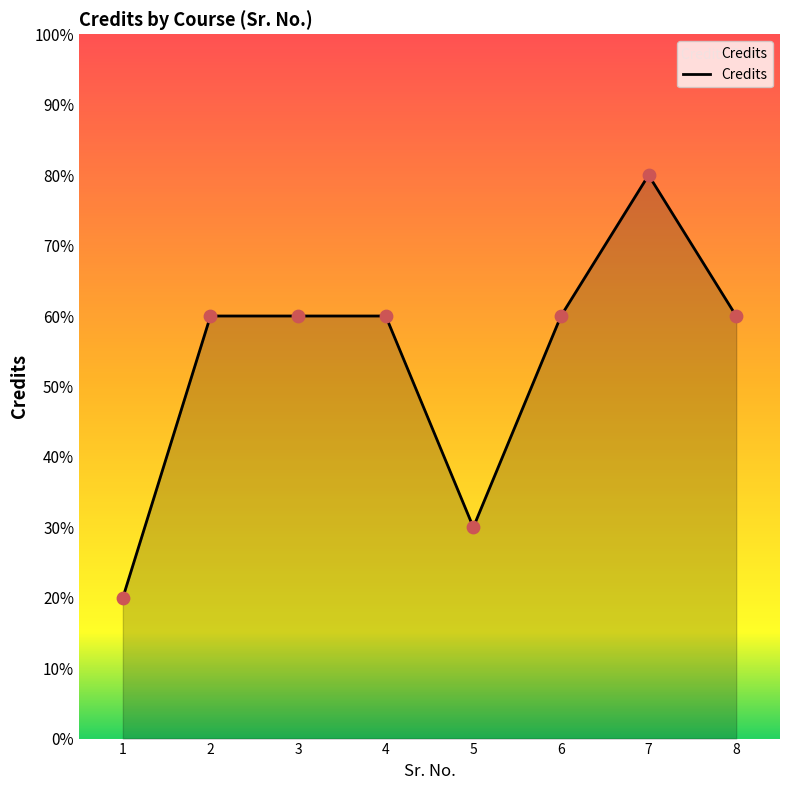

Approximately how many times larger is the value at 8 compared to 5?

2.0